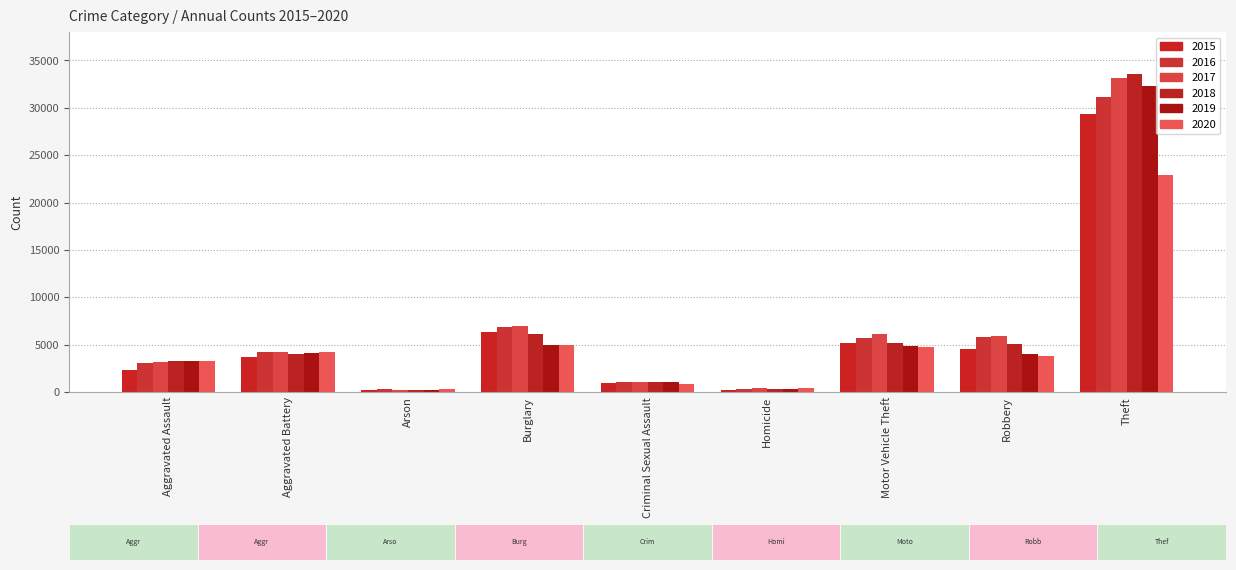

How many data points does each series have?

9